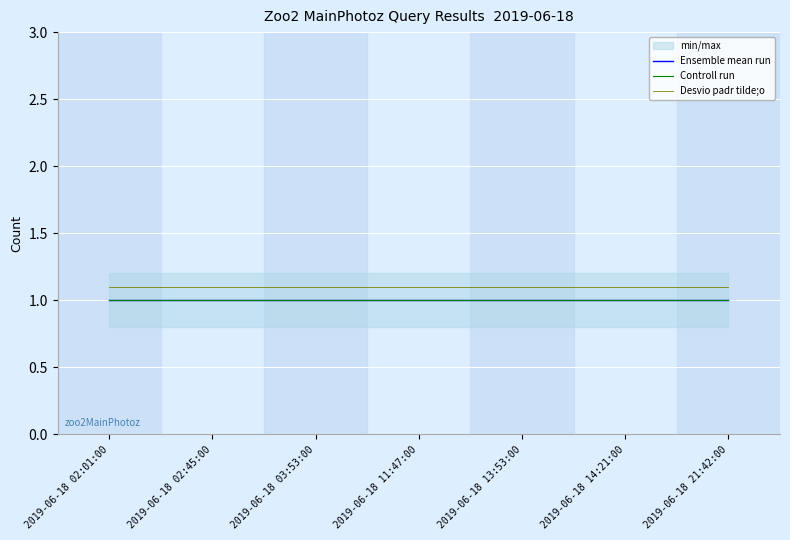

Count the number of categories in the chart.

7